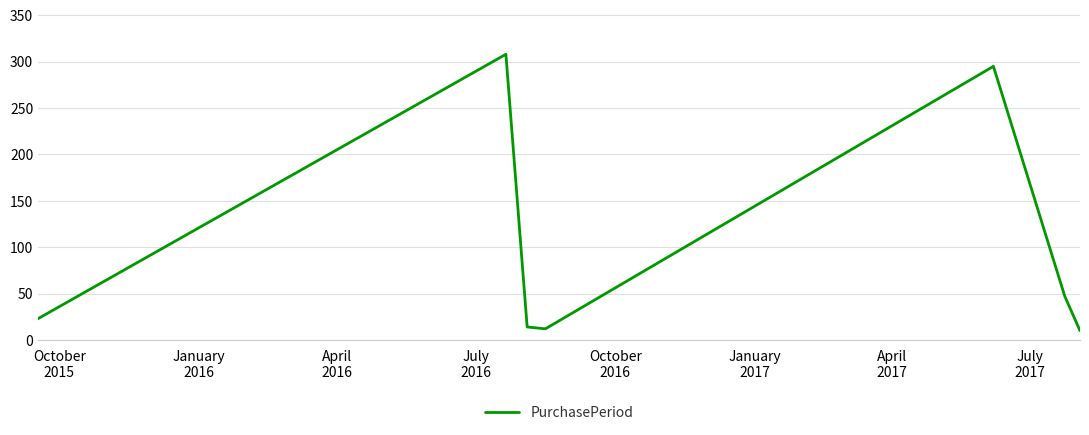

Reading right to left, transcribe all the data shown in this chart.

10	47	295	12	14	308	23